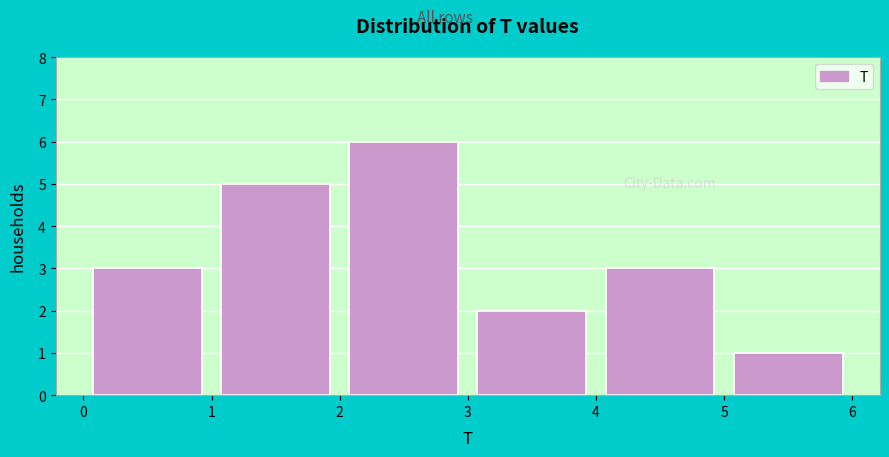

Reading left to right, transcribe this chart: for each bar, give the range it covers on the x-axis and its height. The values are not printed on the chart, so give them approximately, as read against the axis.

0 to 1: 3
1 to 2: 5
2 to 3: 6
3 to 4: 2
4 to 5: 3
5 to 6: 1